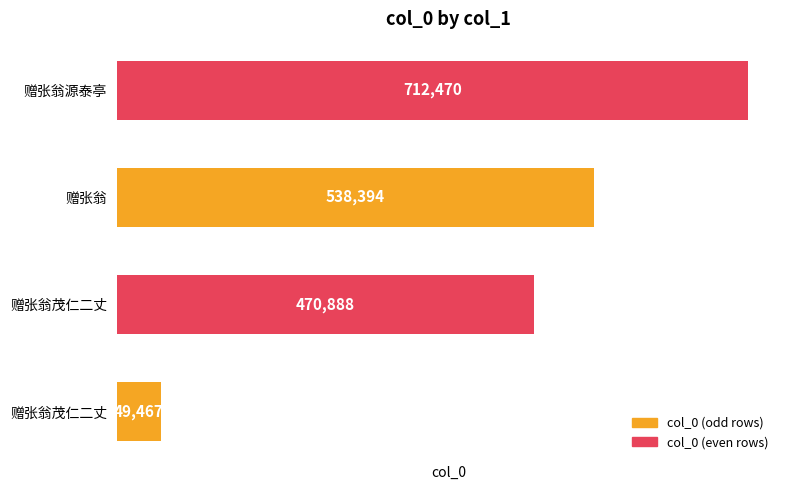

Does the chart contain any negative values?

No